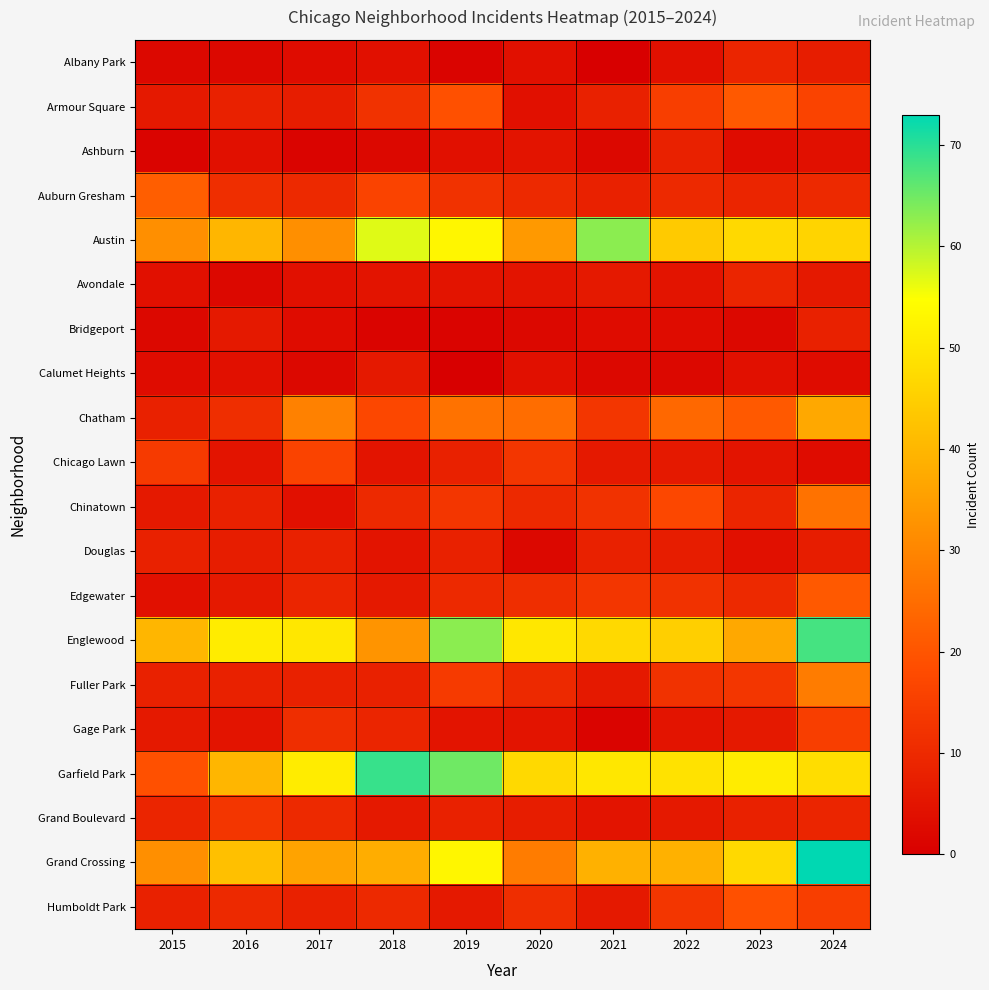

Rank the series at 2016 from lowest to highest value.

Albany Park, Avondale, Ashburn, Calumet Heights, Chicago Lawn, Gage Park, Bridgeport, Edgewater, Douglas, Armour Square, Chinatown, Fuller Park, Humboldt Park, Auburn Gresham, Chatham, Grand Boulevard, Austin, Garfield Park, Grand Crossing, Englewood